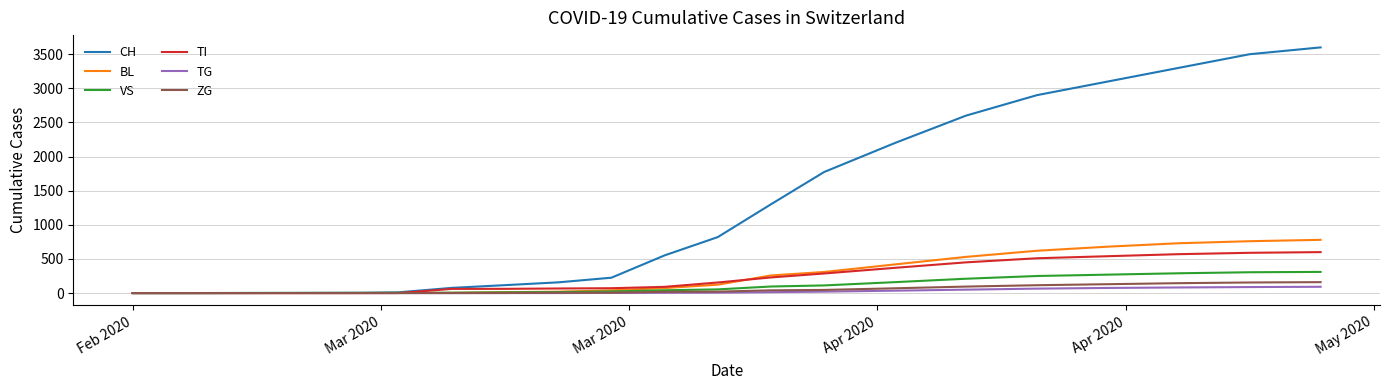

What is the maximum value for TI?

600